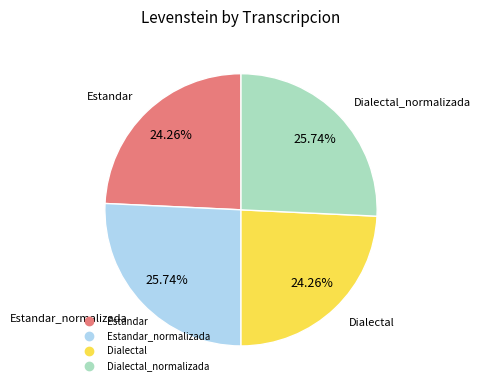

How many slices are in this pie chart?

4